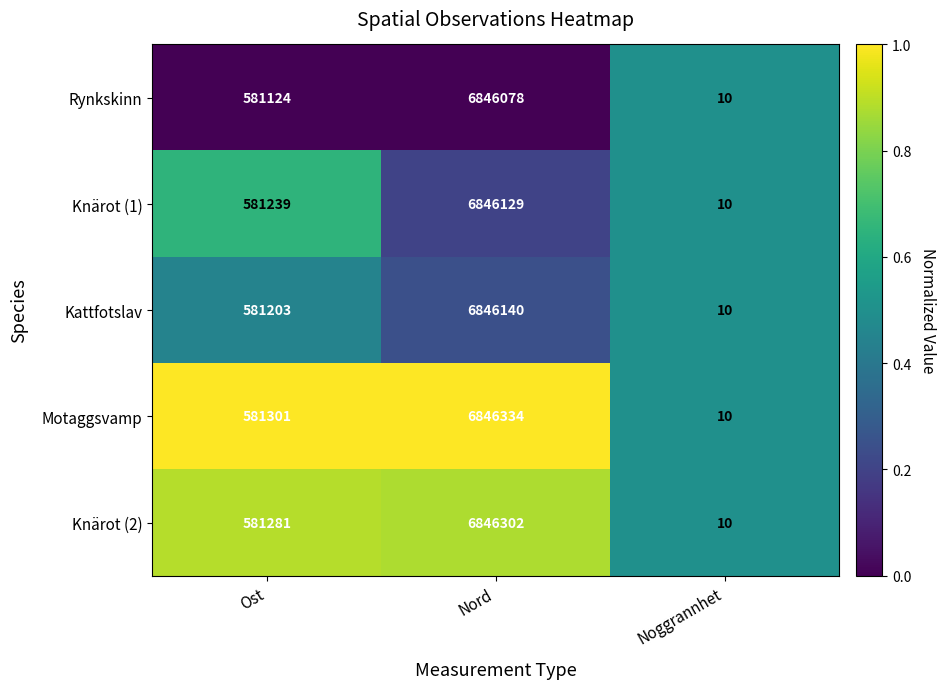

Which series has the largest total across all categories?

Motaggsvamp